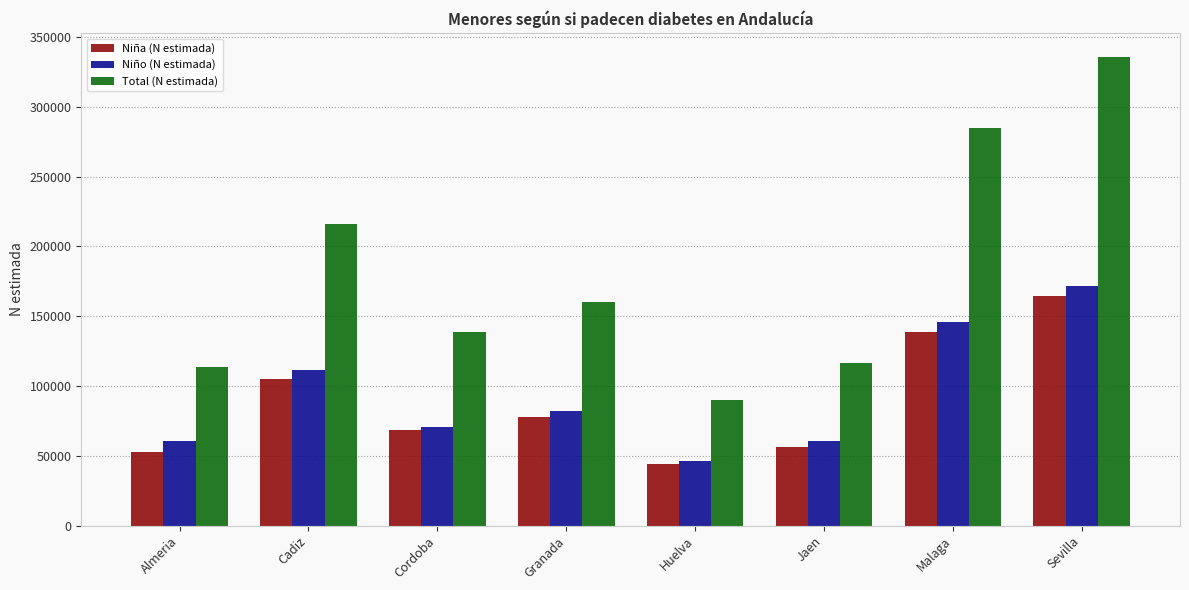

What is the lowest value of the Niño (N estimada) series?

46105